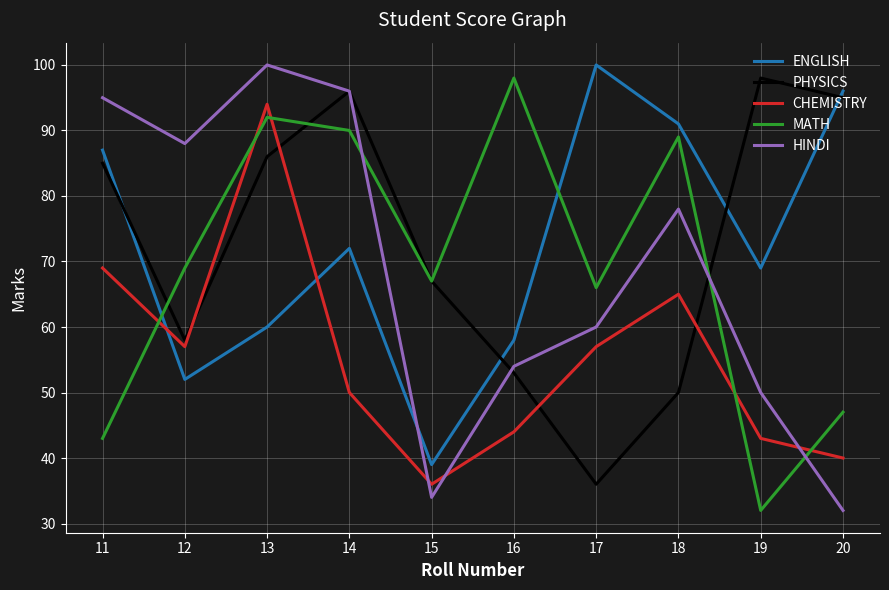

How many times do CHEMISTRY and ENGLISH cross each other?

2